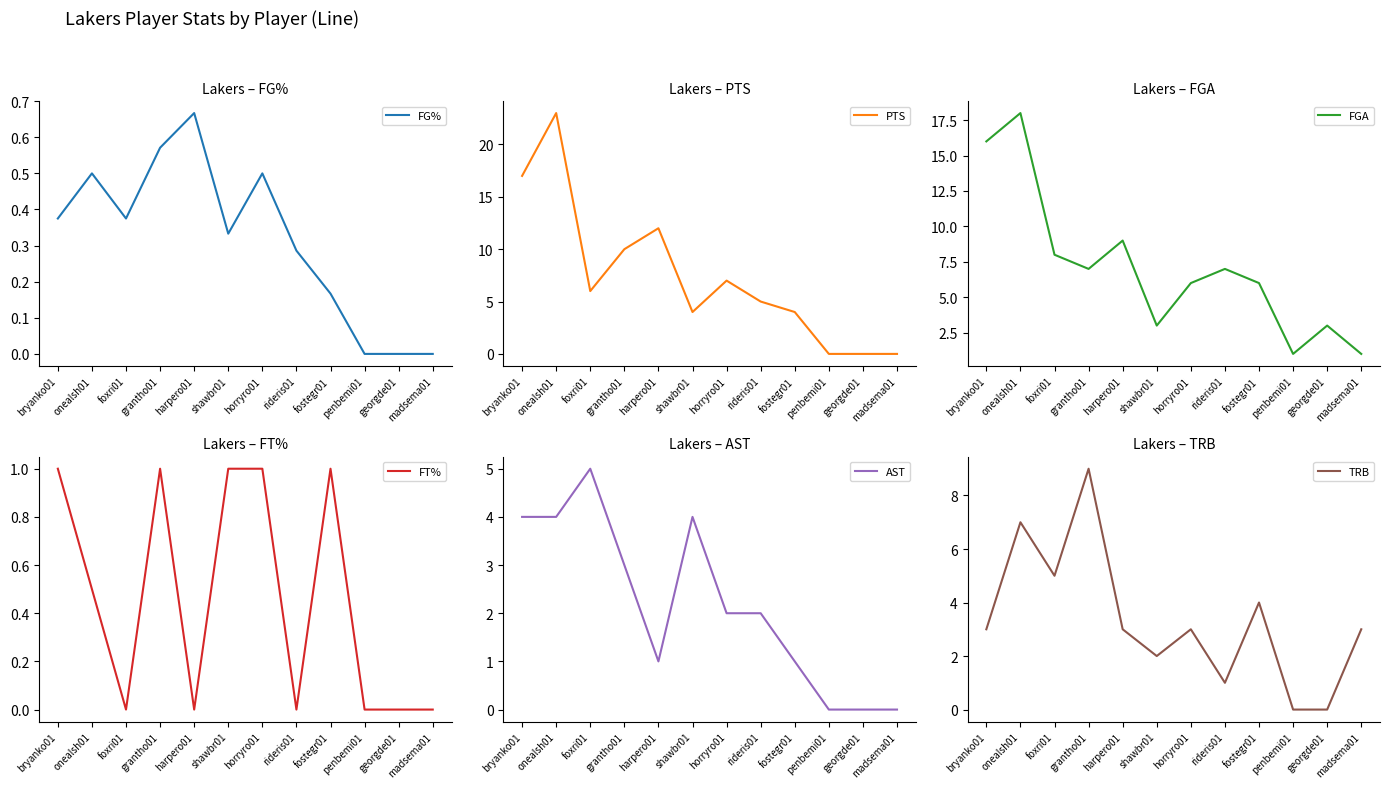

How many data points in TRB are above 3?

4